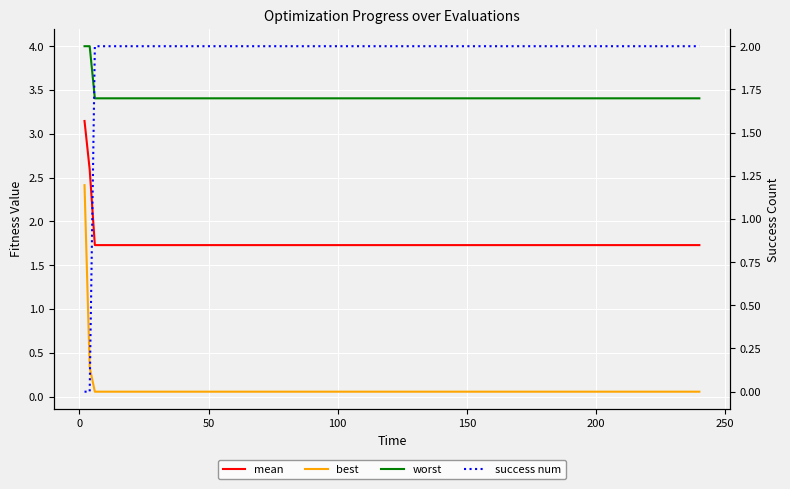

Count the number of categories in the chart.

20